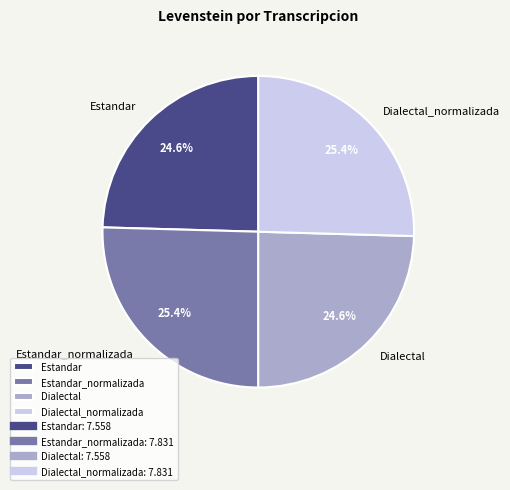

To the nearest percent, what is the average slice percentage?

25%